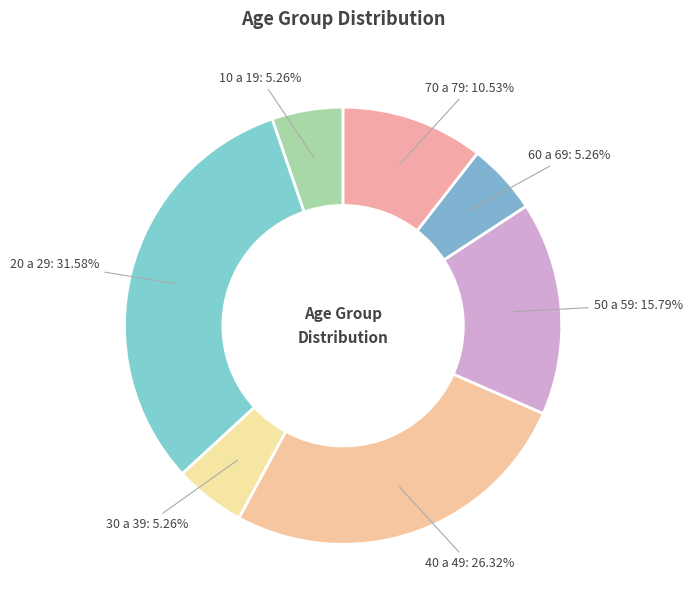

Count the number of slices in the pie.

7